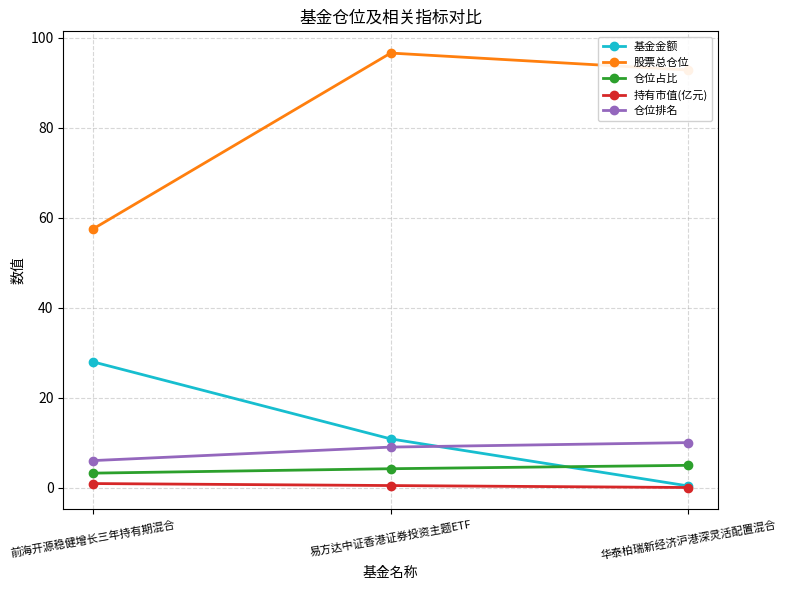

What is the difference between the maximum and minimum values in the 仓位占比 series?

1.7